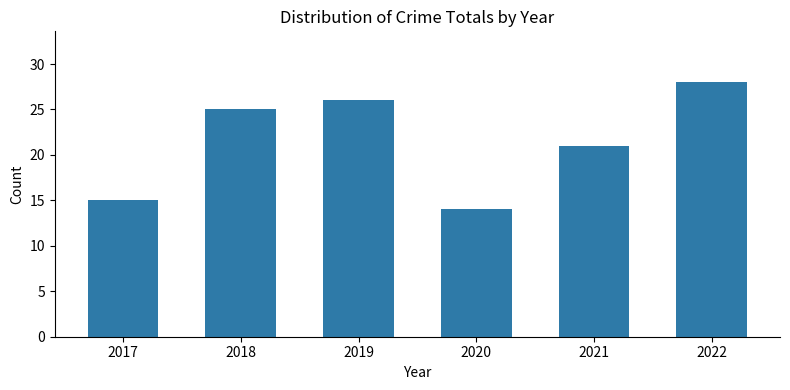

The chart shows a value of 5 at 2020. True or false?

False